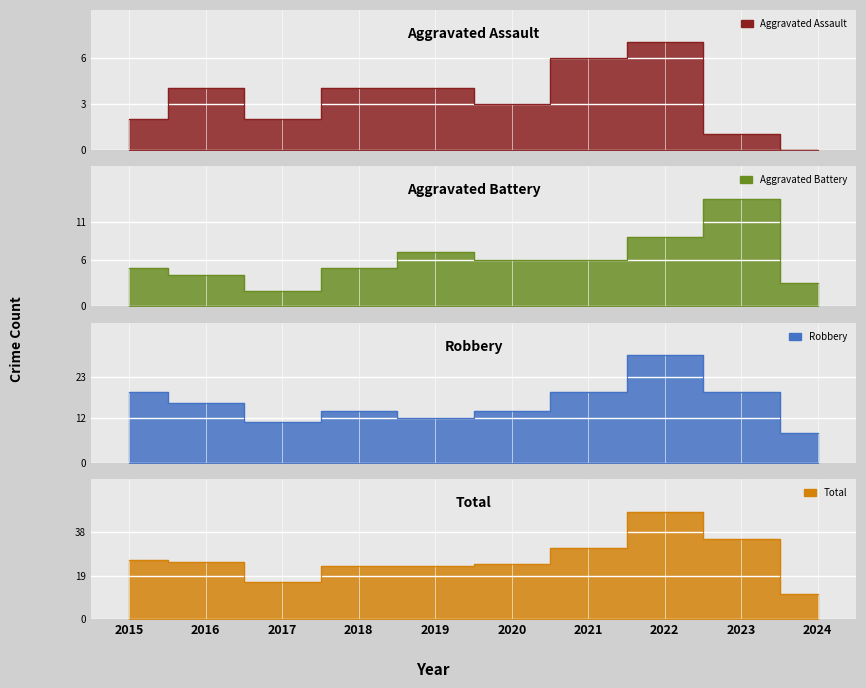

How many interior local peaks does the Total series have?

1